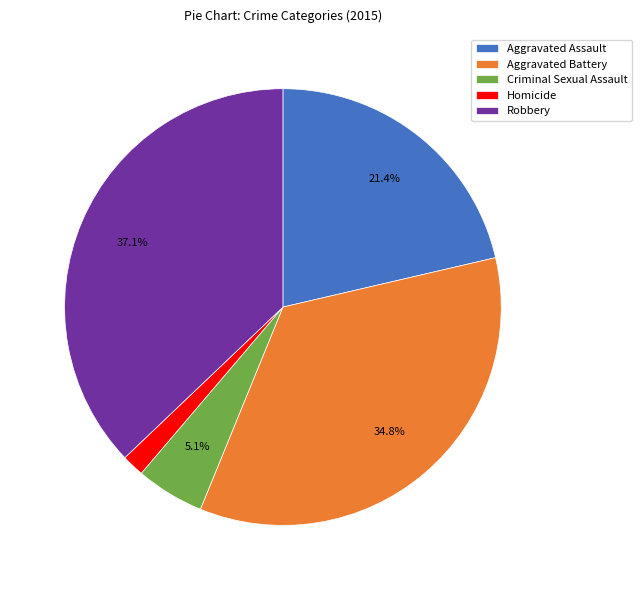

To the nearest percent, what is the combined percentage of Homicide and Robbery?

39%